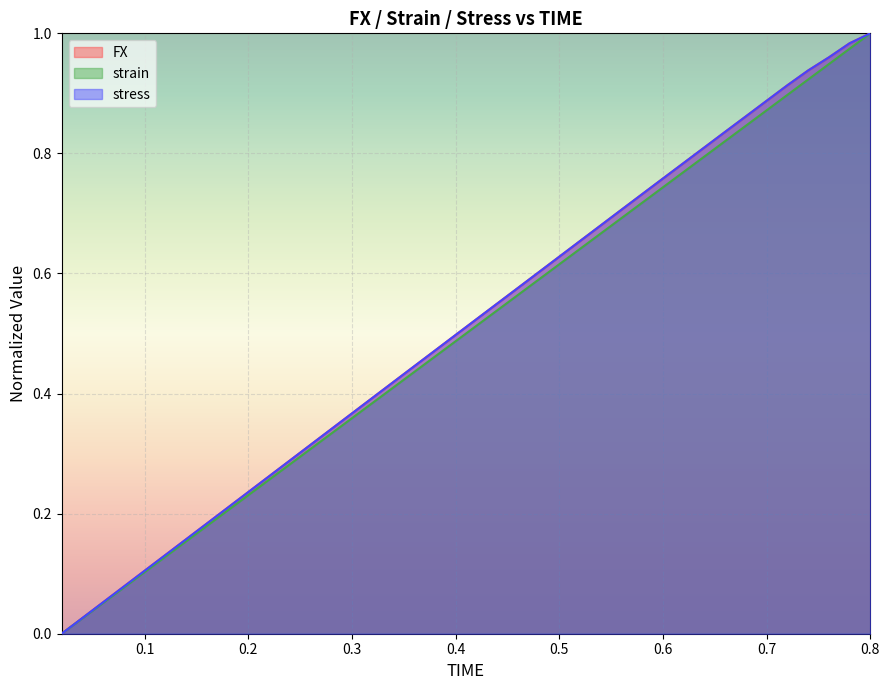

The stress series shows 0.3 at 0.62. True or false?

False